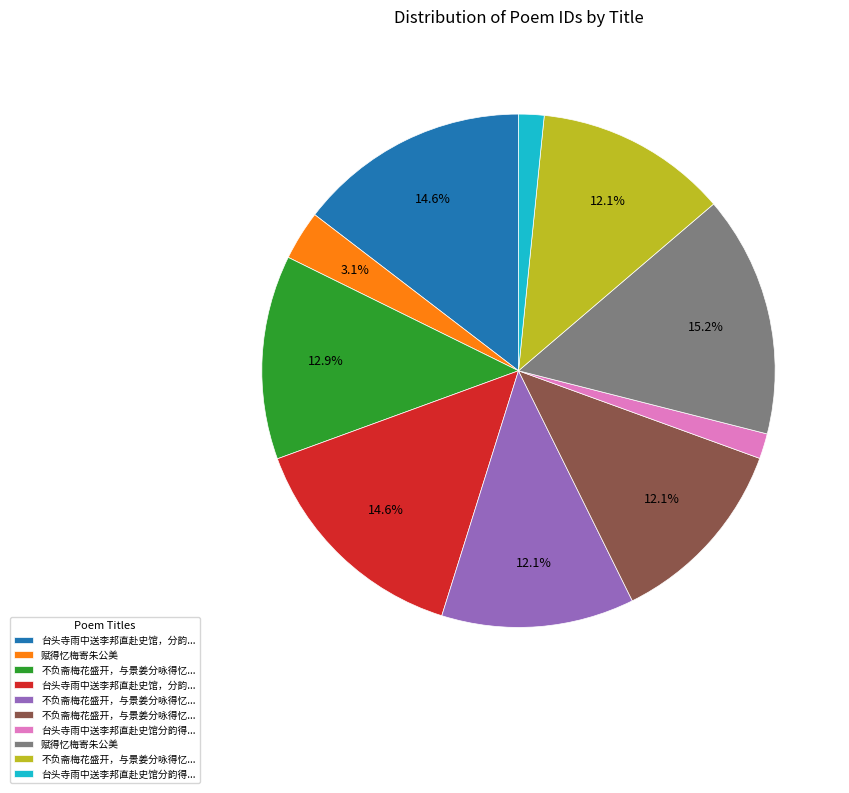

Is there a majority slice in this chart?

No